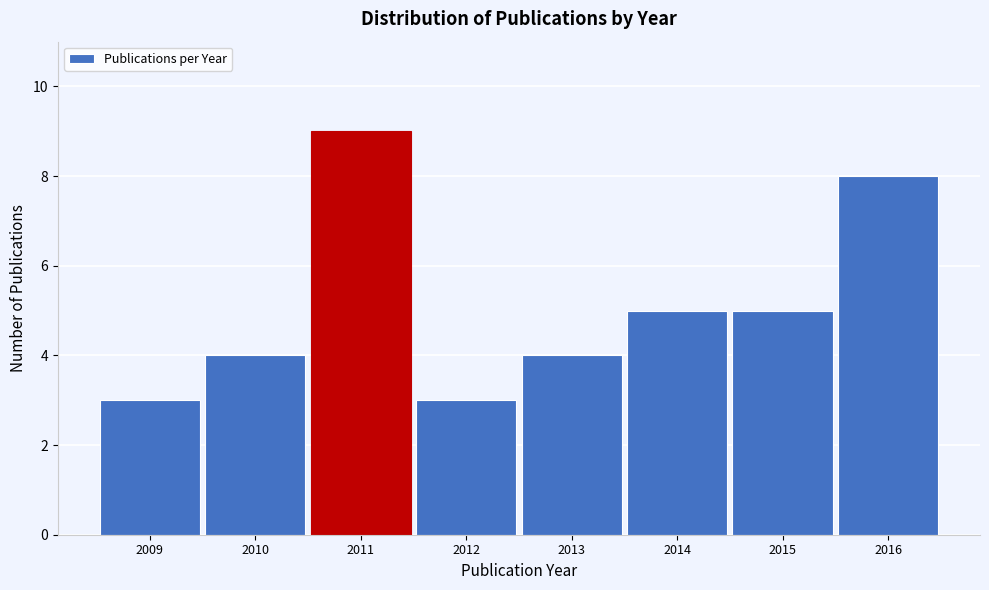

Reading left to right, what are all the values shown in this chart?

2009=3	2010=4	2011=9	2012=3	2013=4	2014=5	2015=5	2016=8